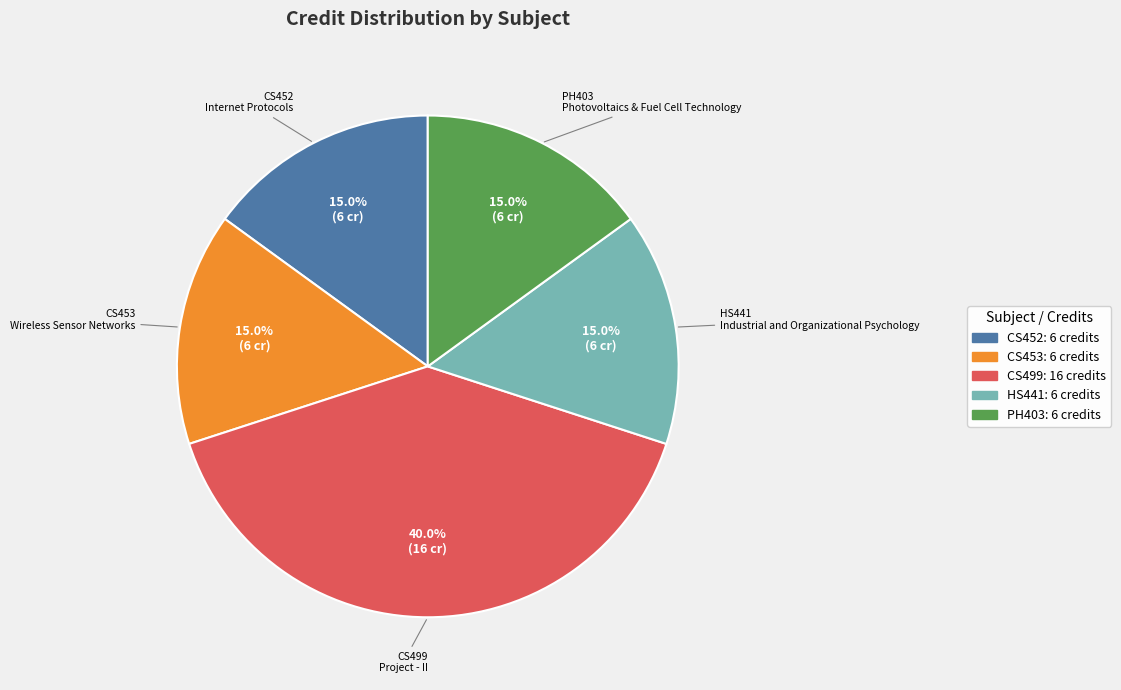

Is there any slice that represents more than half of the pie?

No